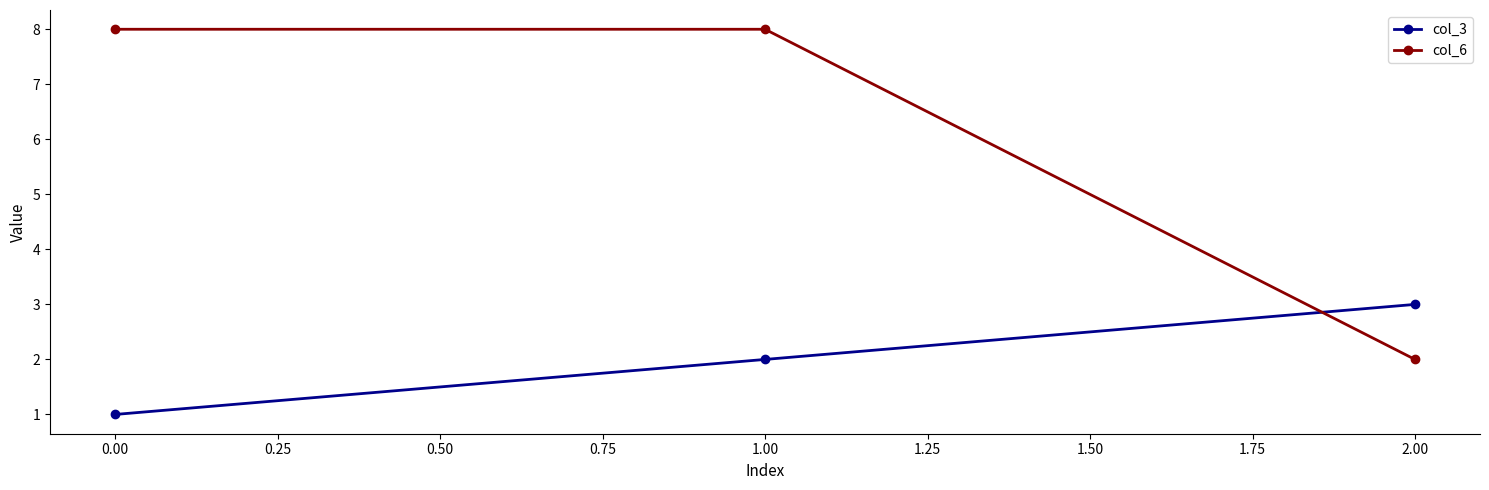

What is the label of the 3rd point from the left?

2.00